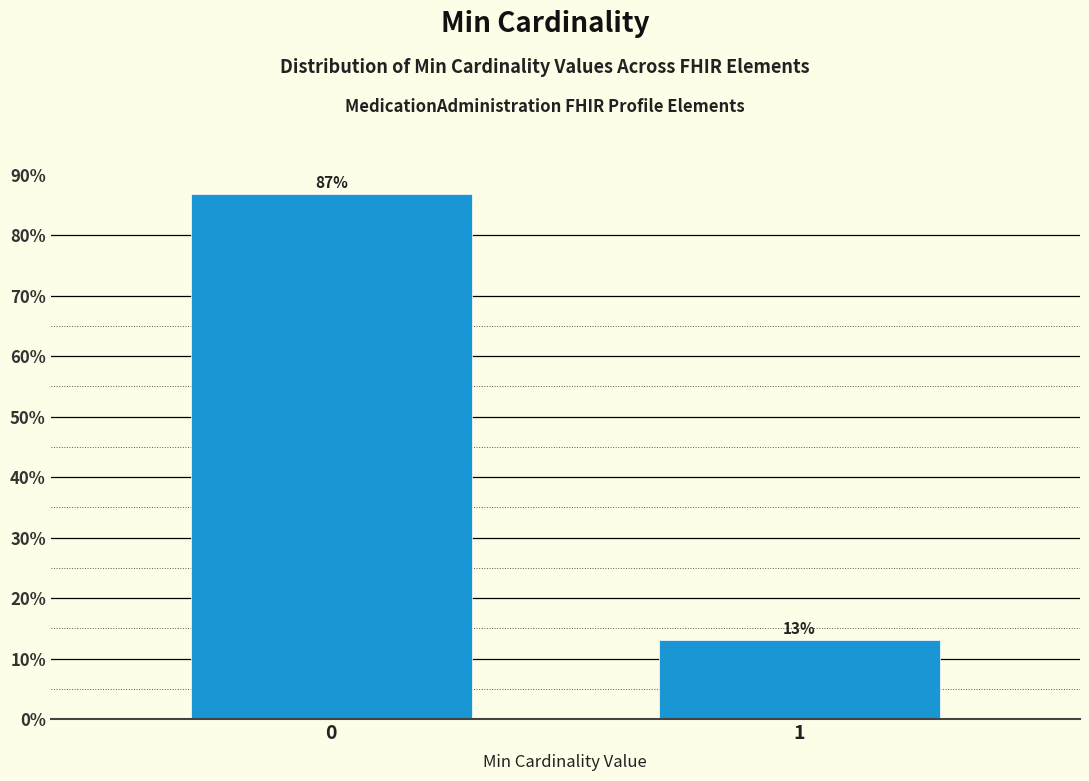

What is the sum of the values at 1 and 0?

100.0